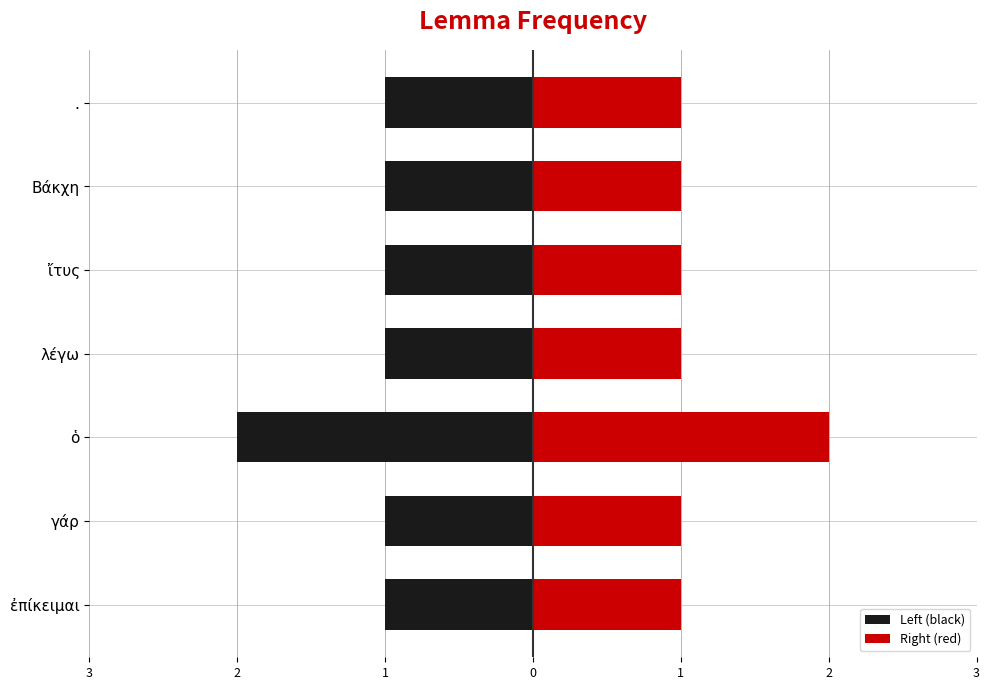

How many series are shown in this chart?

2